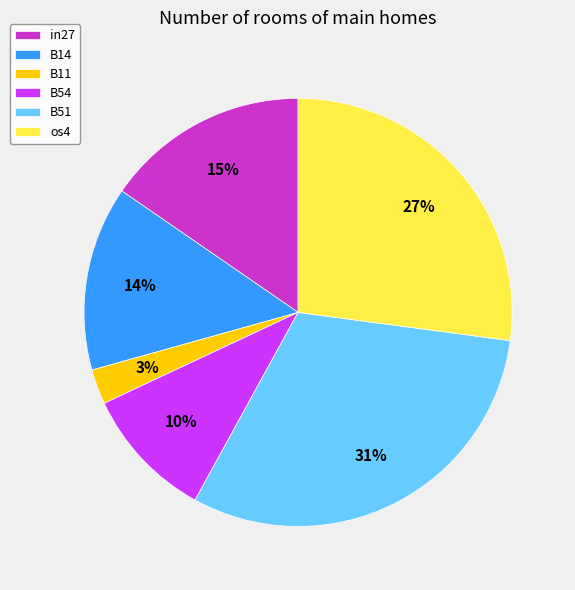

Is in27 the majority of the pie?

No